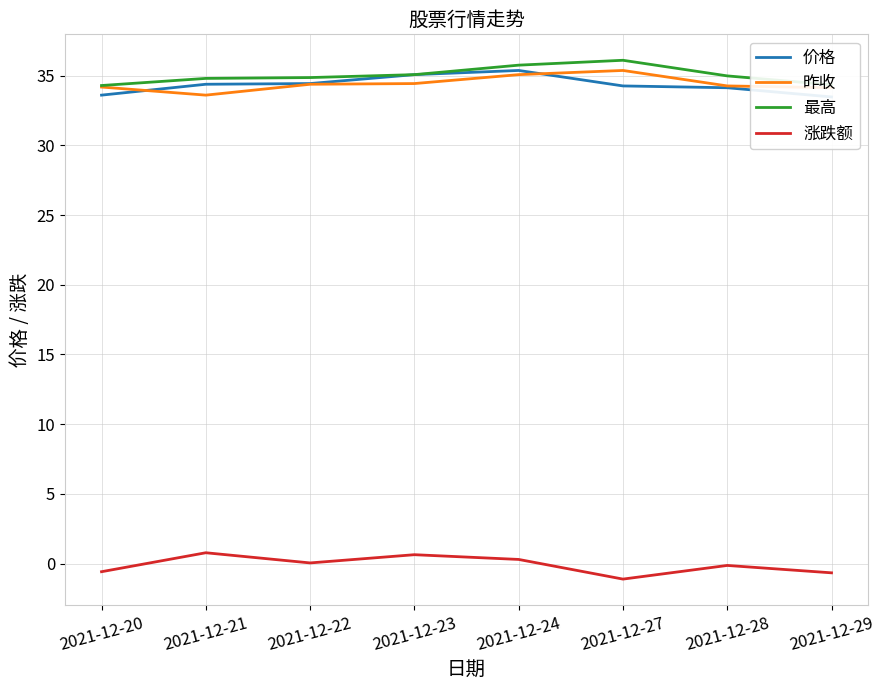

List the labels in order of 最高 value, smallest first.

2021-12-20, 2021-12-29, 2021-12-21, 2021-12-22, 2021-12-28, 2021-12-23, 2021-12-24, 2021-12-27